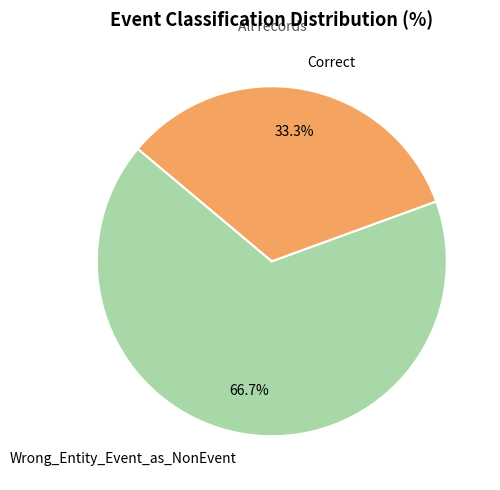

How many segments does this pie chart have?

2